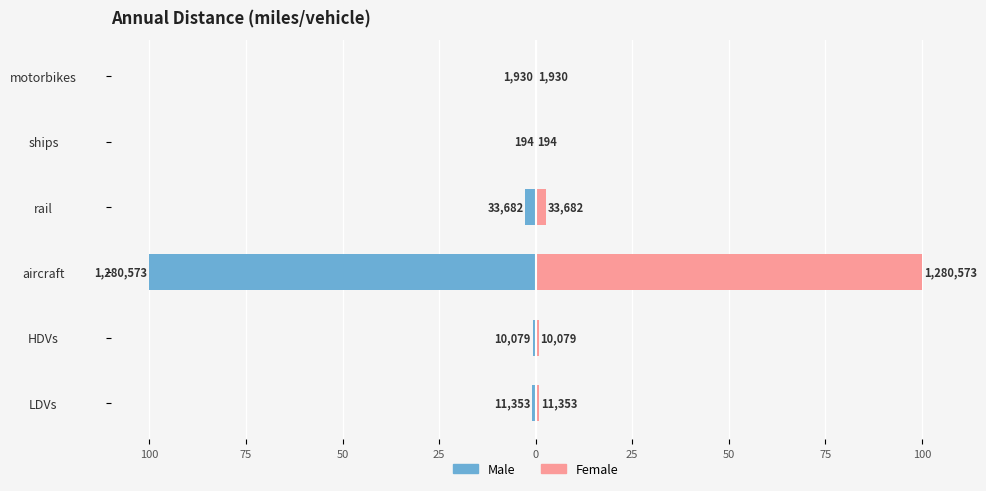

How many bars are there in each group?

2